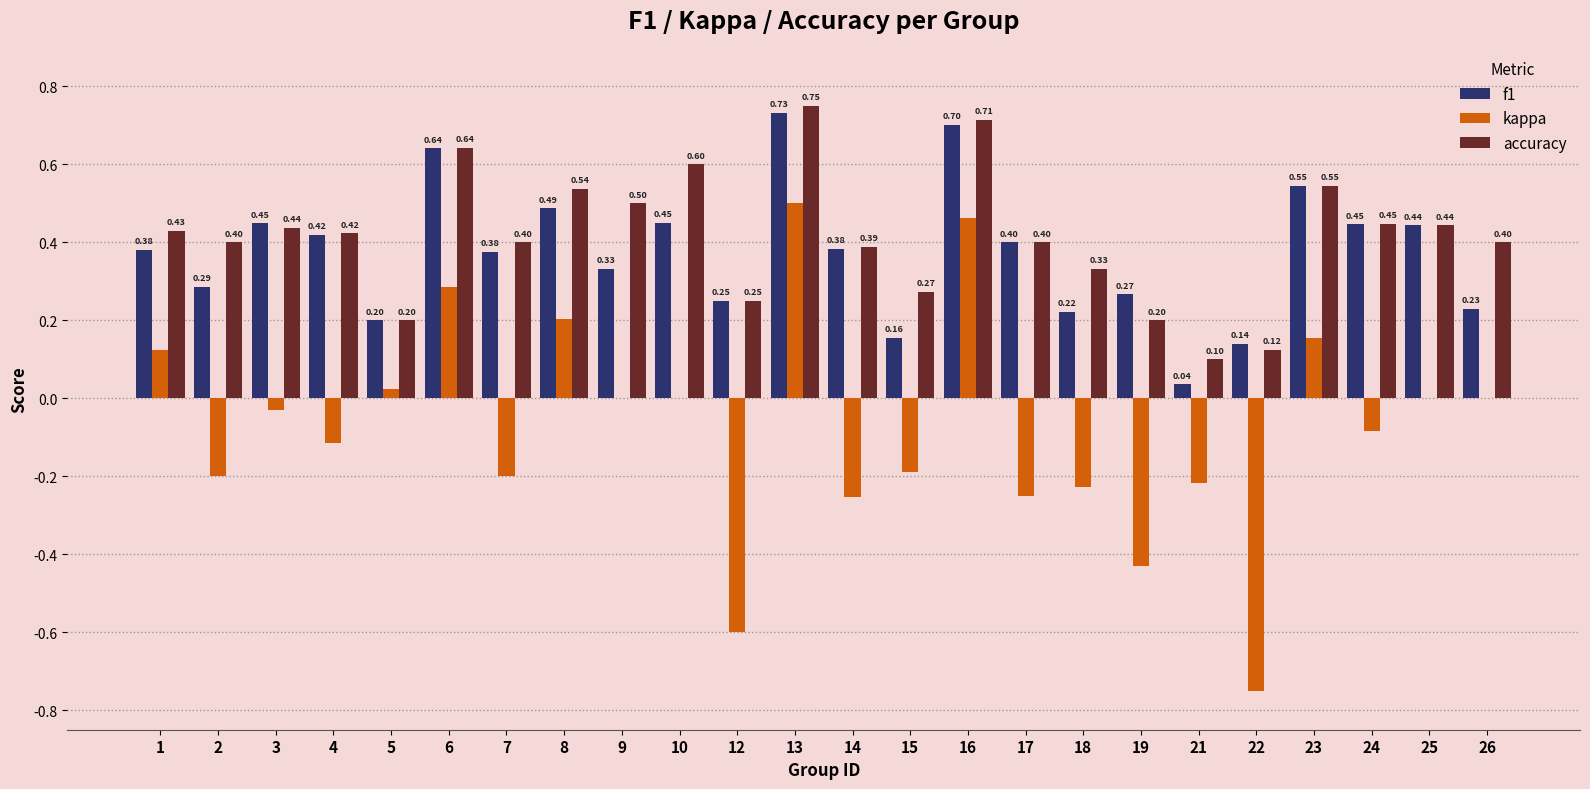

Is the value of kappa at 5 greater than the value of accuracy at 24?

No